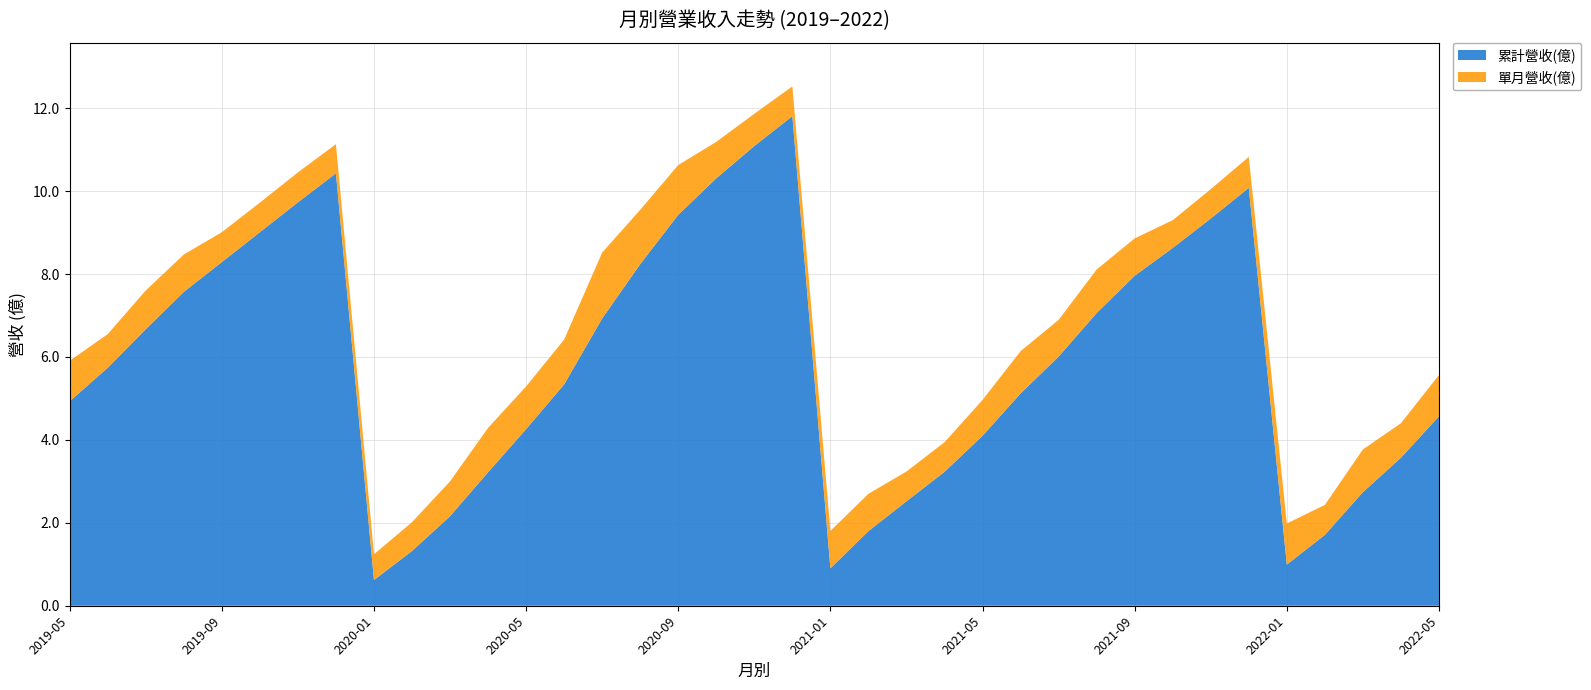

Reading left to right, what are all the values shown in this chart?

累計營收(億): 4.9	5.7	6.7	7.6	8.3	9.0	9.7	10.4	0.6	1.3	2.2	3.2	4.3	5.3	6.9	8.2	9.4	10.3	11.1	11.8	0.9	1.8	2.5	3.2	4.1	5.1	6.0	7.1	8.0	8.6	9.3	10.1	1.0	1.7	2.7	3.6	4.6
單月營收(億): 1.0	0.8	0.9	0.9	0.7	0.7	0.7	0.7	0.6	0.7	0.8	1.1	1.0	1.1	1.6	1.3	1.2	0.9	0.8	0.7	0.9	0.9	0.7	0.7	0.9	1.0	0.9	1.1	0.9	0.7	0.7	0.7	1.0	0.7	1.0	0.8	1.0